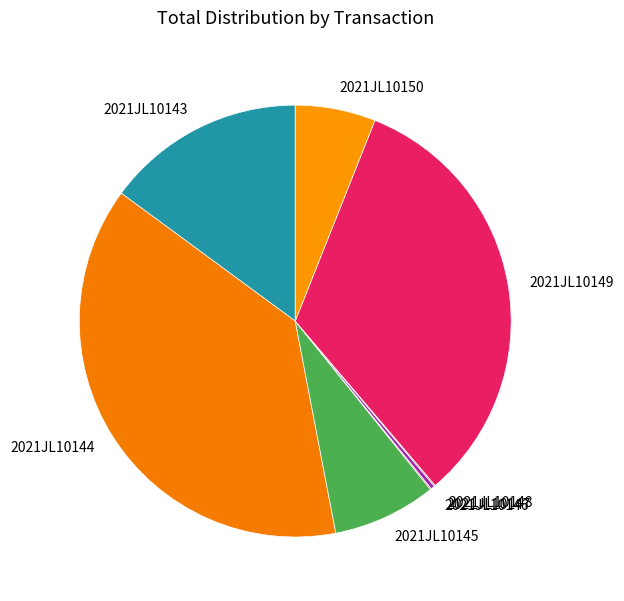

Is it true that 2021JL10150 is 14% of the pie?

False